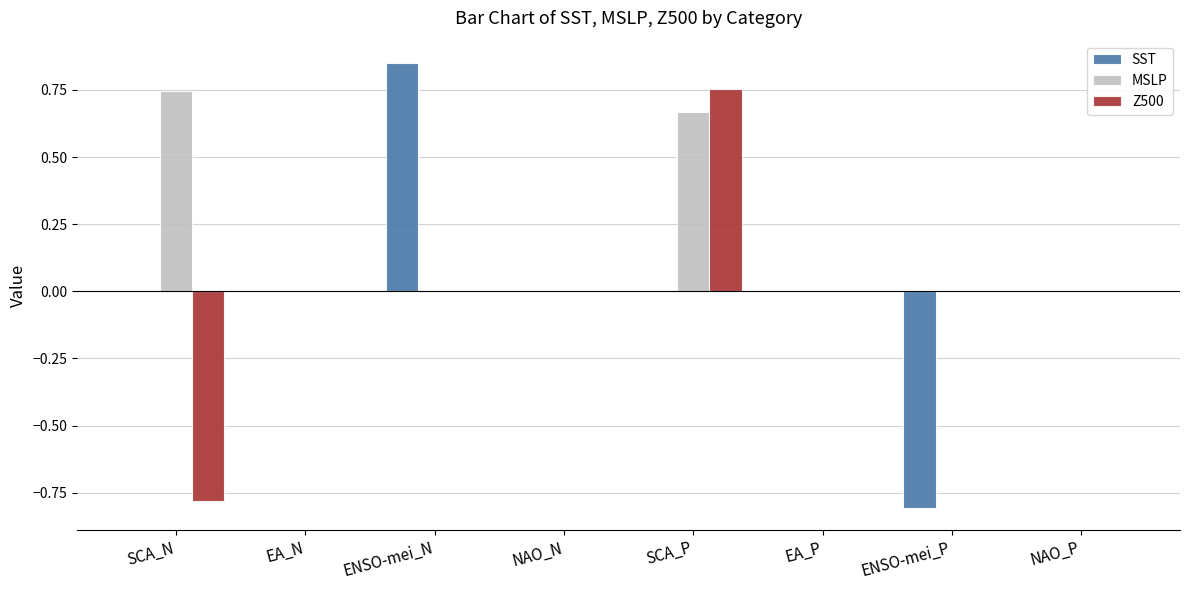

Which category has the highest value in the MSLP series?

SCA_N